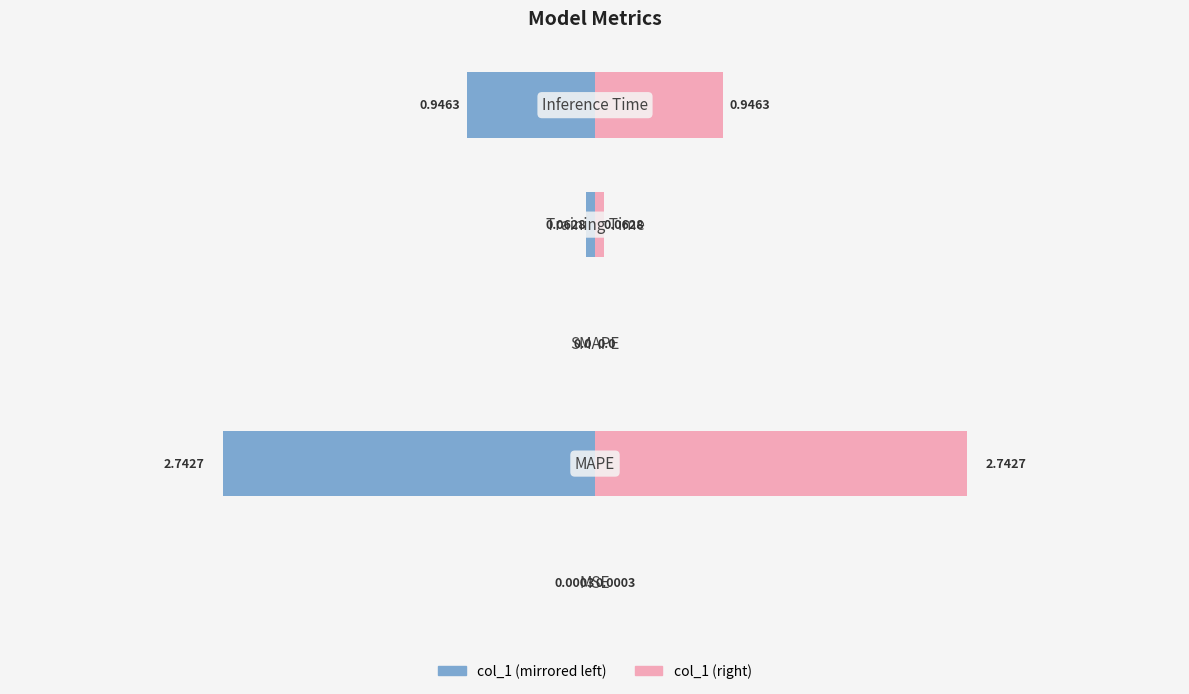

What is the average value of the col_1 (right) series?

0.8